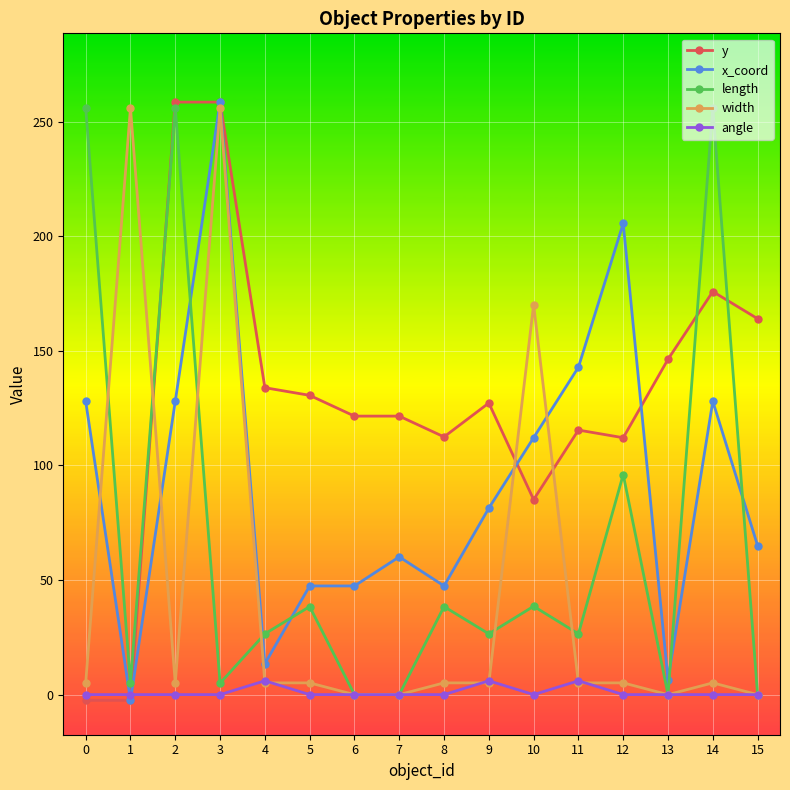

Is this an area chart (filled region under the line)?

No